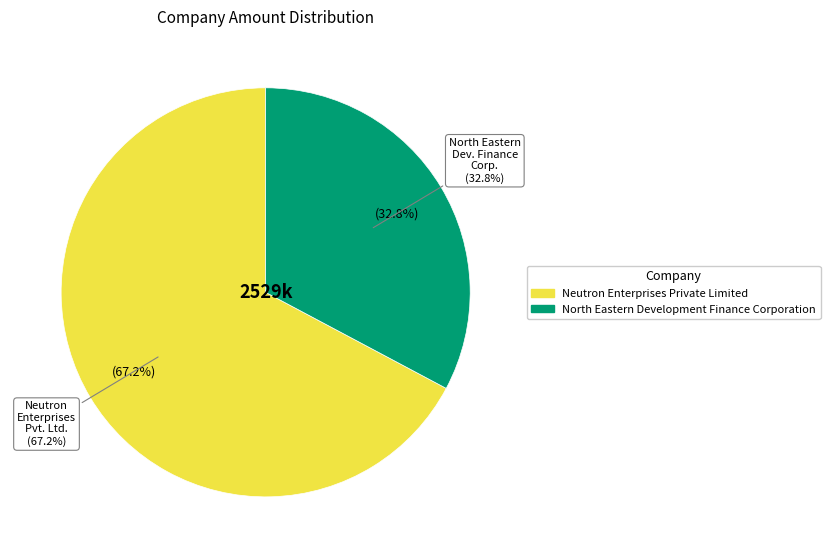

Do North Eastern Development Finance Corporation and Neutron Enterprises Private Limited together represent more than half of the pie?

Yes